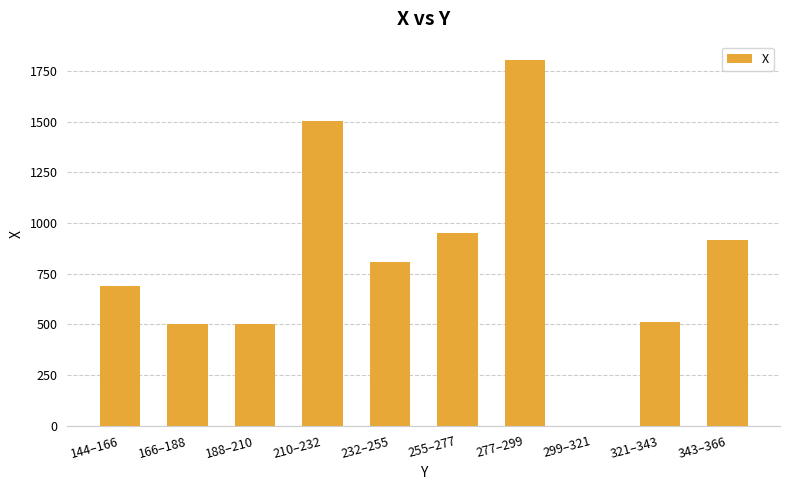

What is the sum of all values?

8185